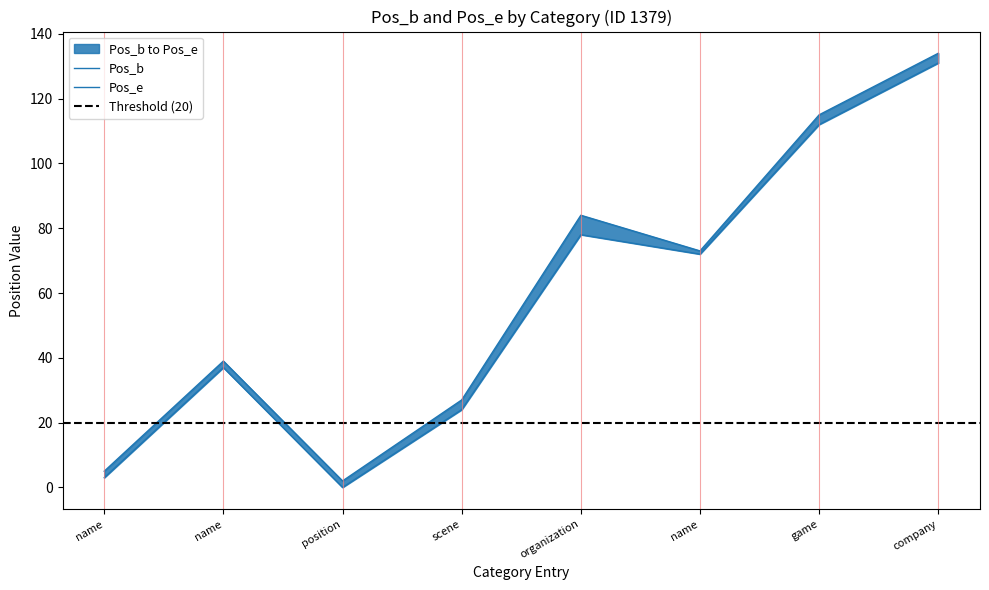

Which has a higher value, company or position?

company